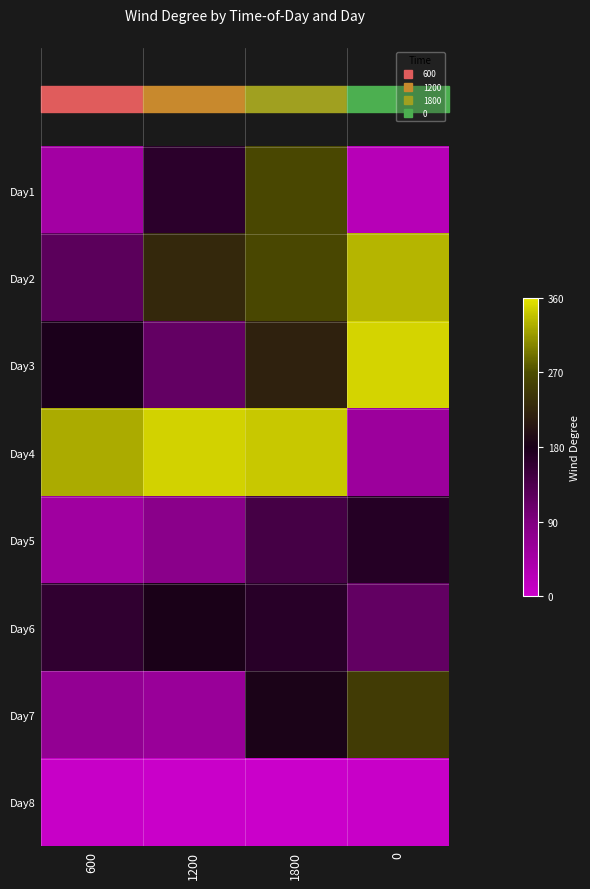

At which category is the sum across all series the highest?

1800